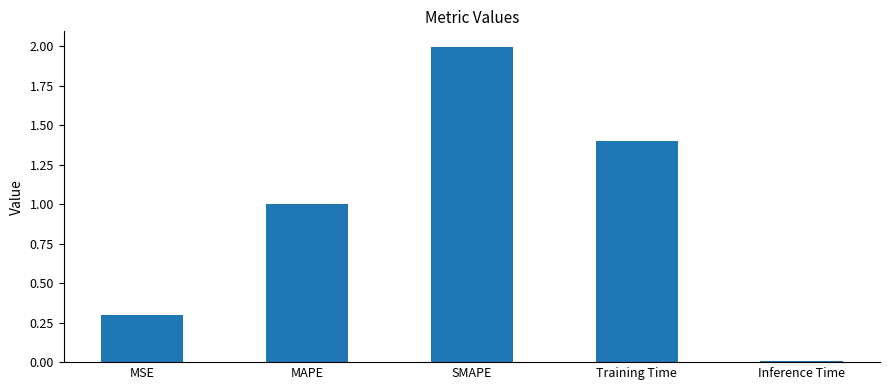

Rank the categories by value from lowest to highest.

Inference Time, MSE, MAPE, Training Time, SMAPE